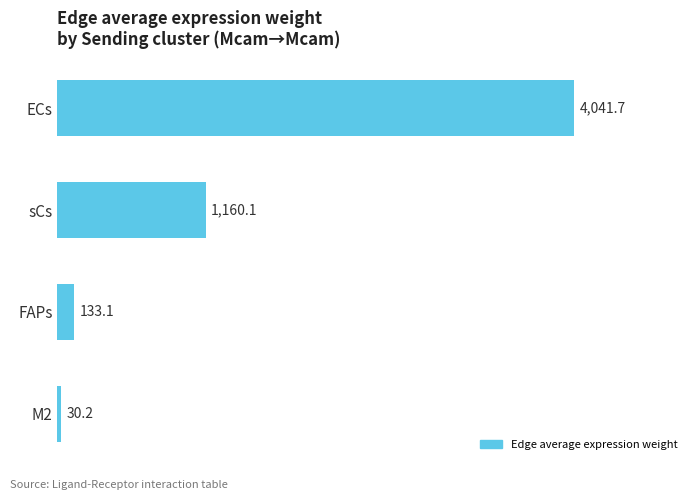

What is the change in value from M2 to FAPs?

+102.9